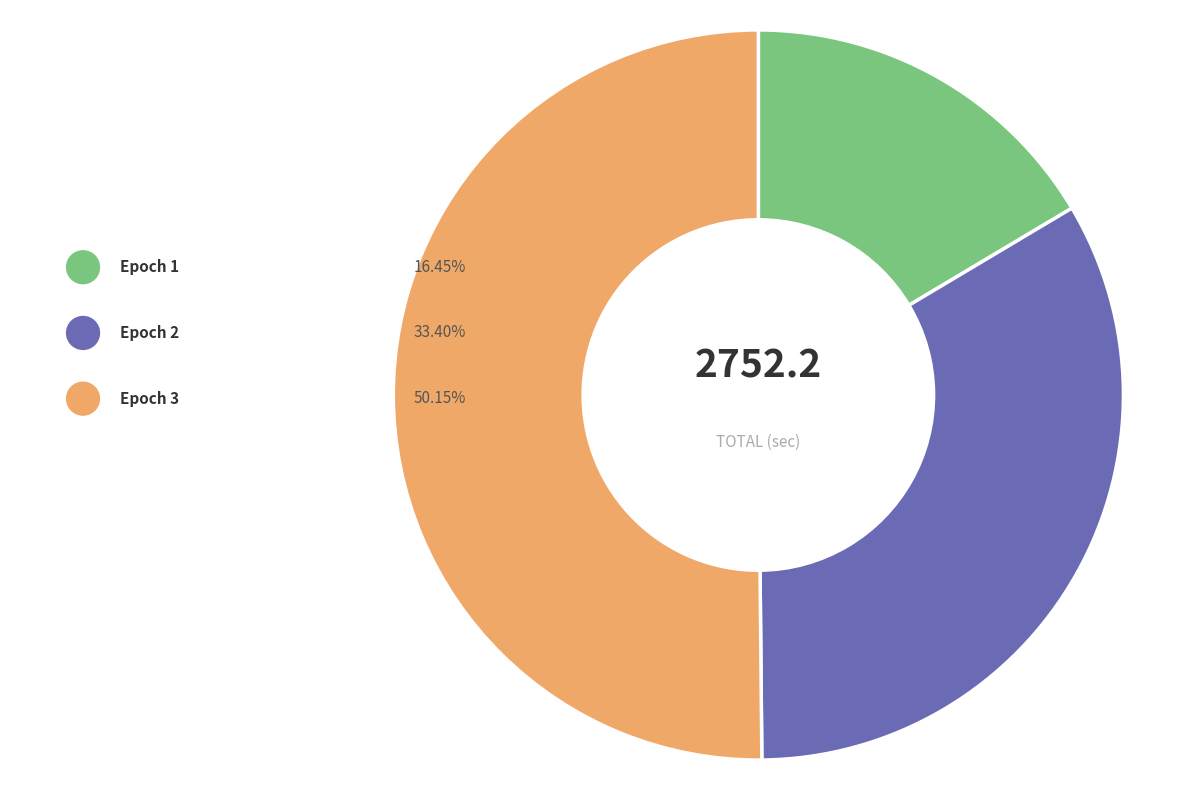

Combined, do Epoch 1 and Epoch 3 account for over 50%?

Yes